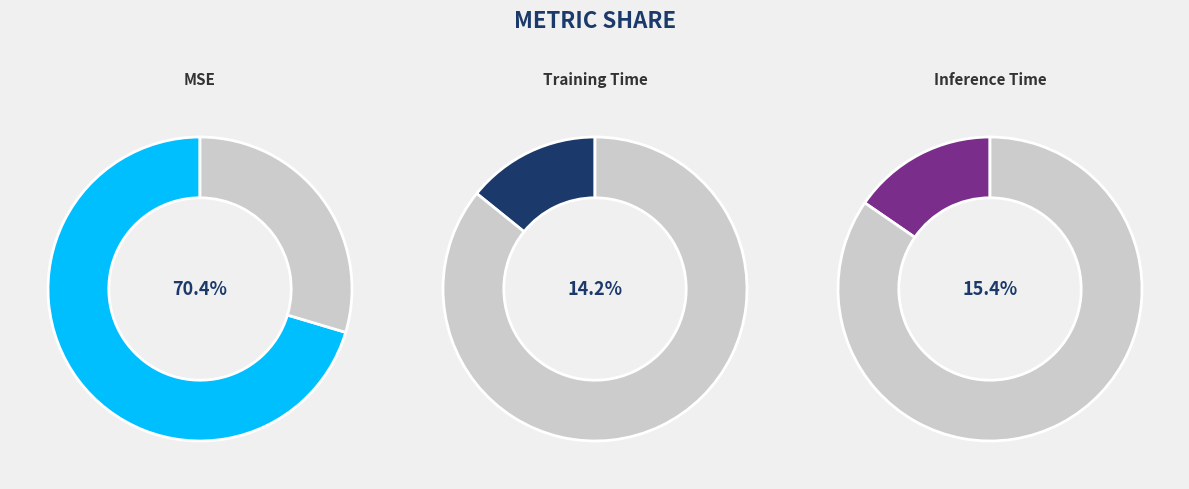

Combined, what portion of the pie is Training Time and Inference Time?

29.6%